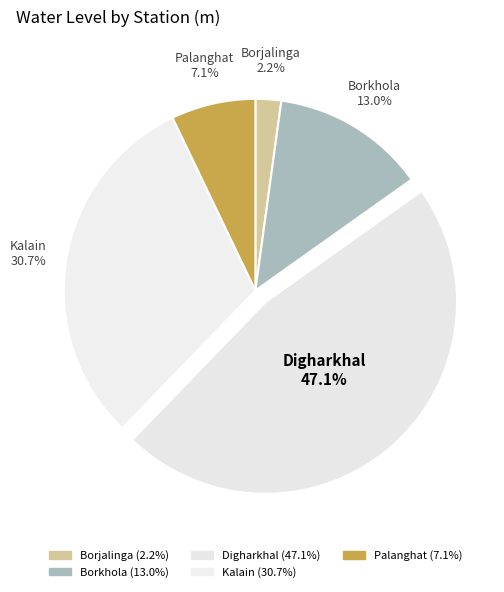

To the nearest percent, what is the difference between the Borjalinga and Borkhola slice percentages?

11%